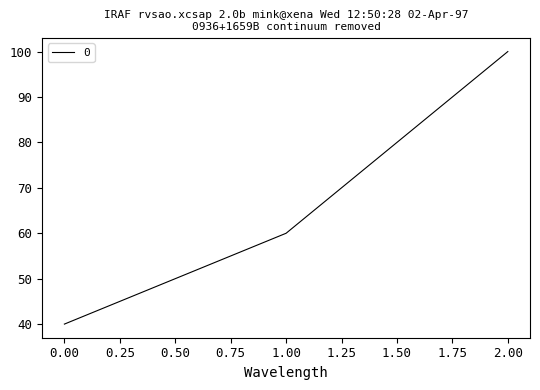

True or false: the data shows 69 at 0.00.

False